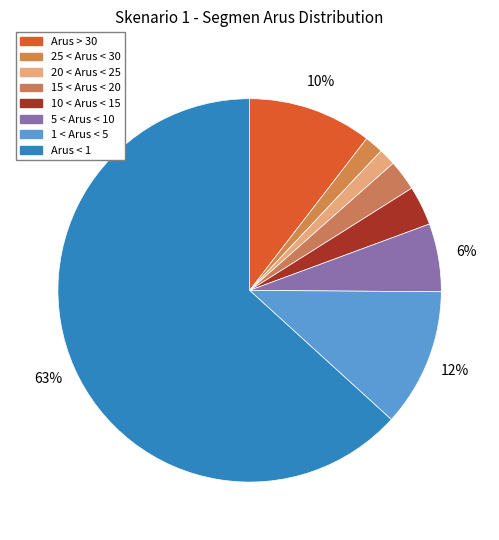

Is it true that 5 < Arus < 10 is 6% of the pie?

True